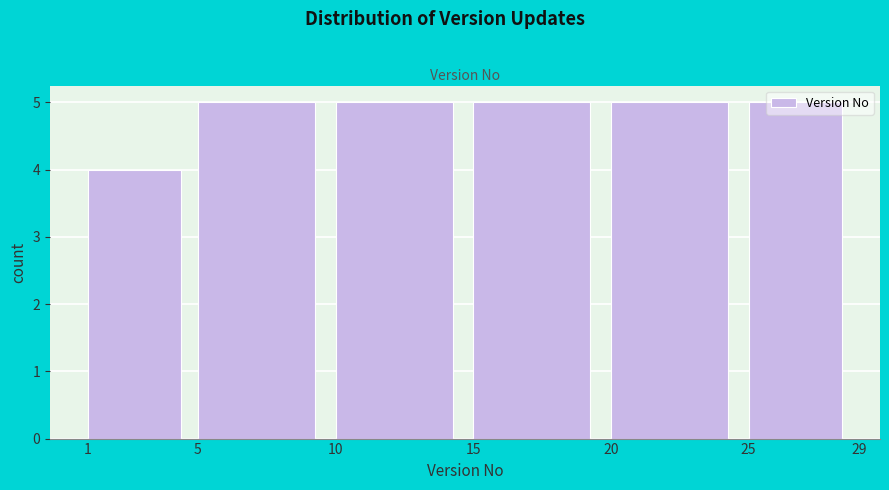

Reading left to right, list every bar in this chart as the range it spans on the x-axis followed by its height. The values are not printed on the chart, so give them approximately, as read against the axis.

1 to 5: 4
5 to 10: 5
10 to 15: 5
15 to 20: 5
20 to 25: 5
25 to 29: 5